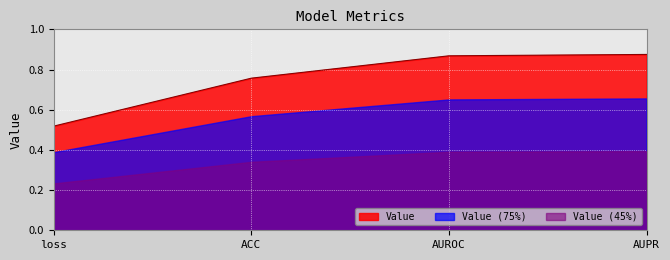

What is the change in value from loss to AUPR?

+0.4